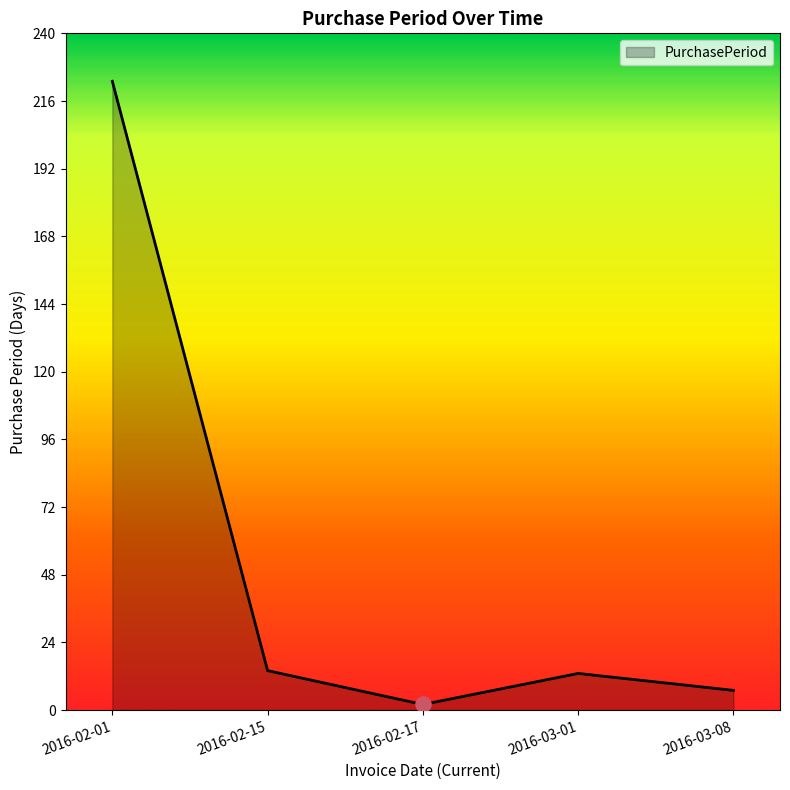

What is the ratio of the value at 2016-02-17 to the value at 2016-03-01?

0.2